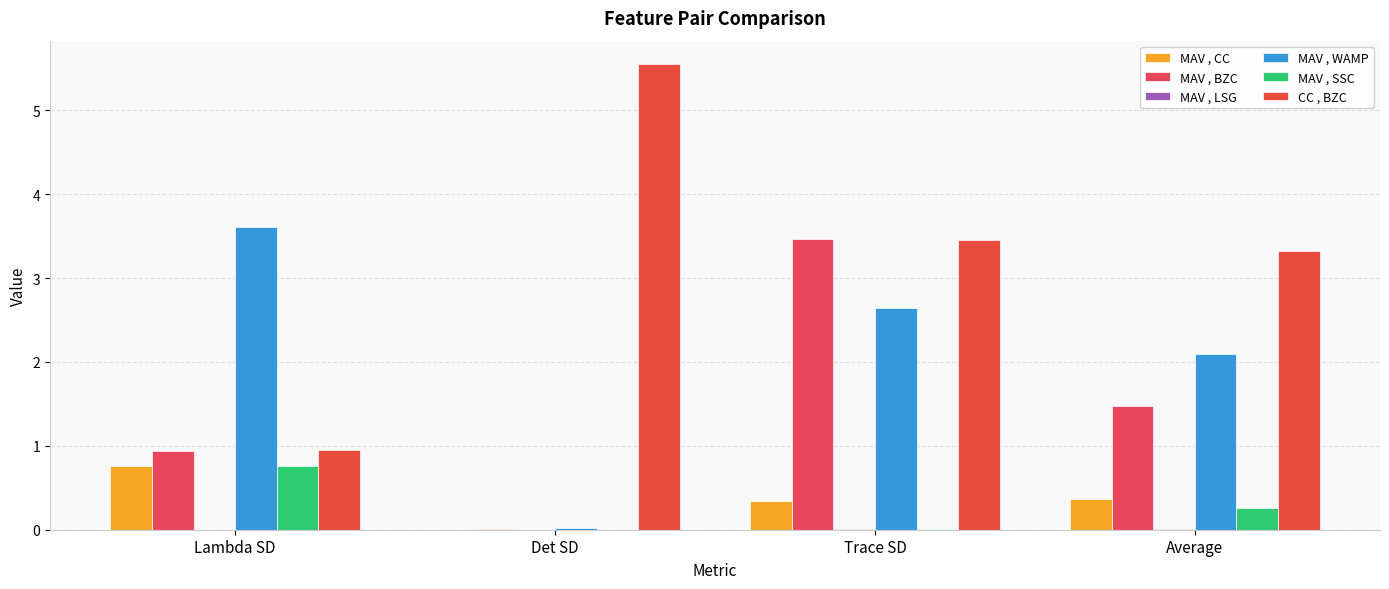

What is the sum of all CC , BZC values?

13.3